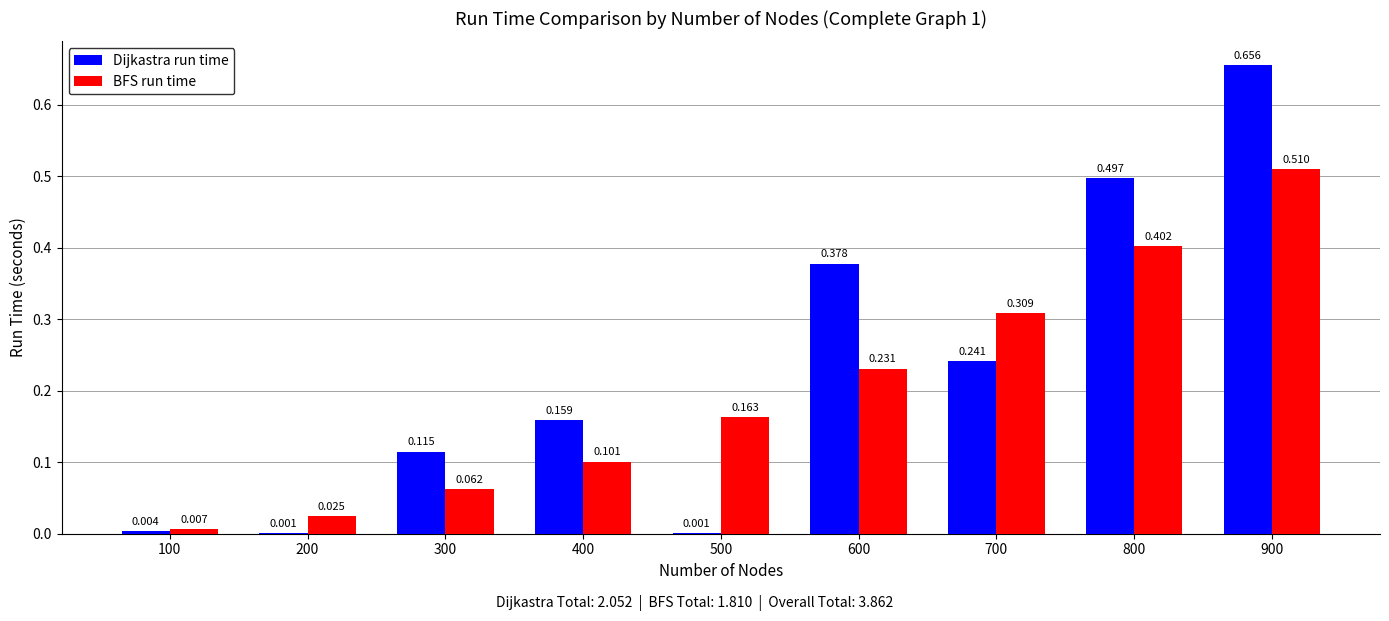

Which series changed the most between 100 and 800?

Dijkastra run time